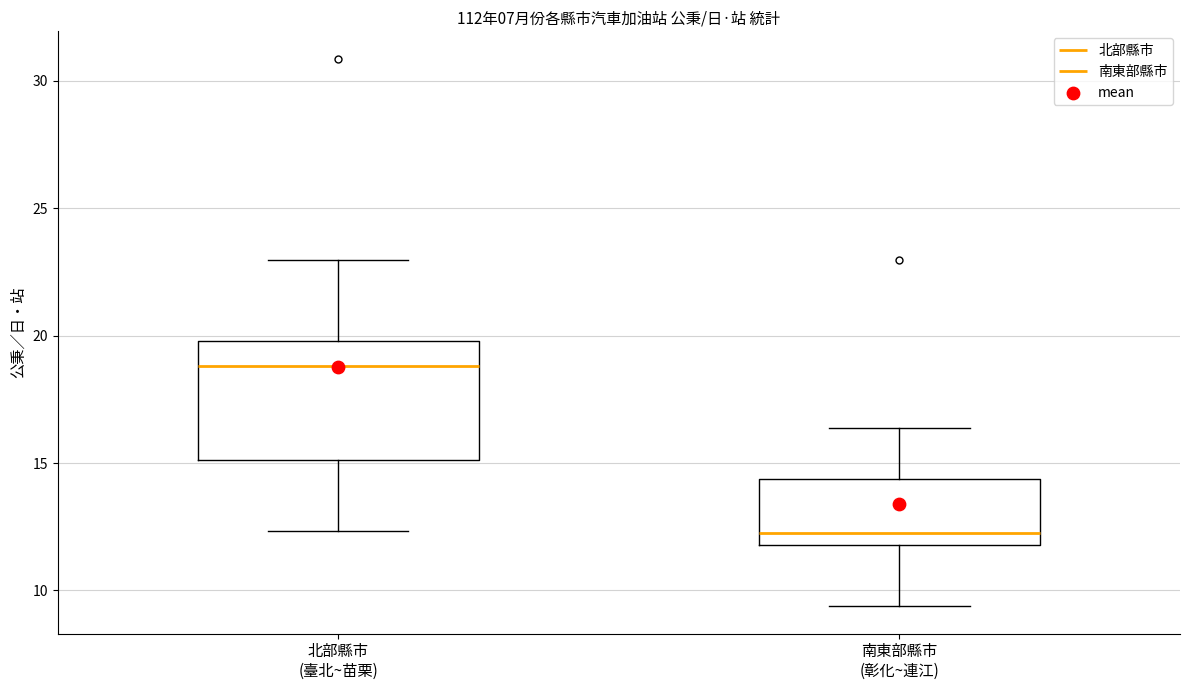

Where does the upper whisker of the box for 南東部縣市 (彰化~連江) end on the y-axis? The values are not printed on the chart, so give them approximately, as read against the axis.

16.5